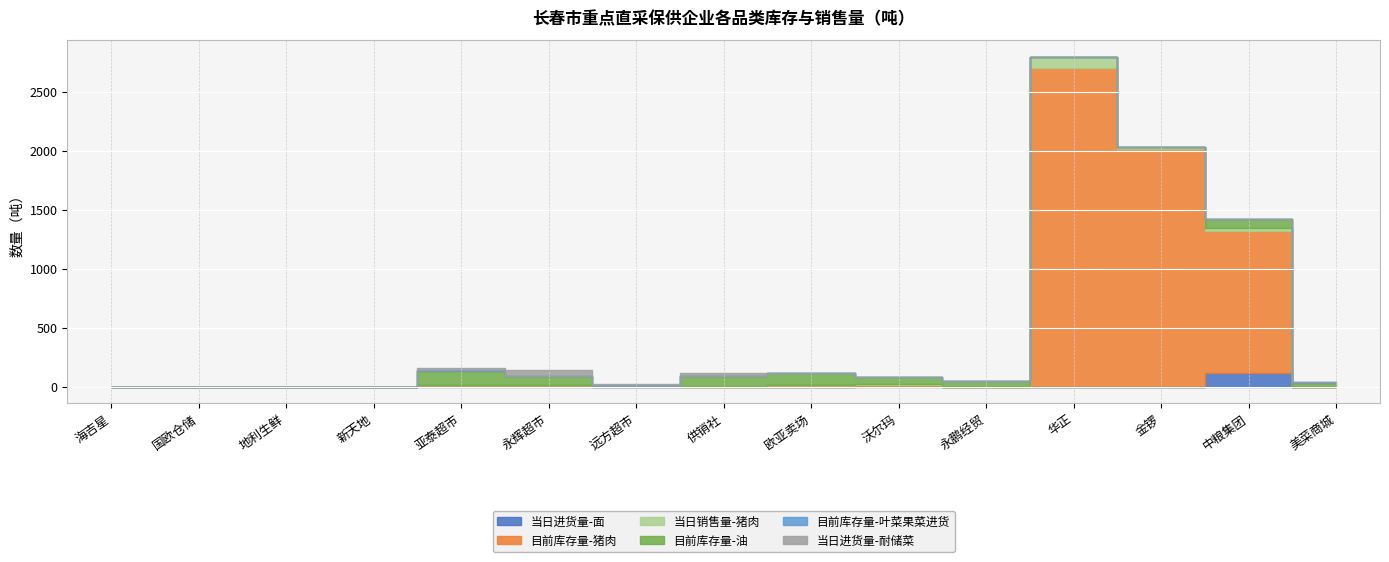

At which category is the sum across all series the highest?

华正